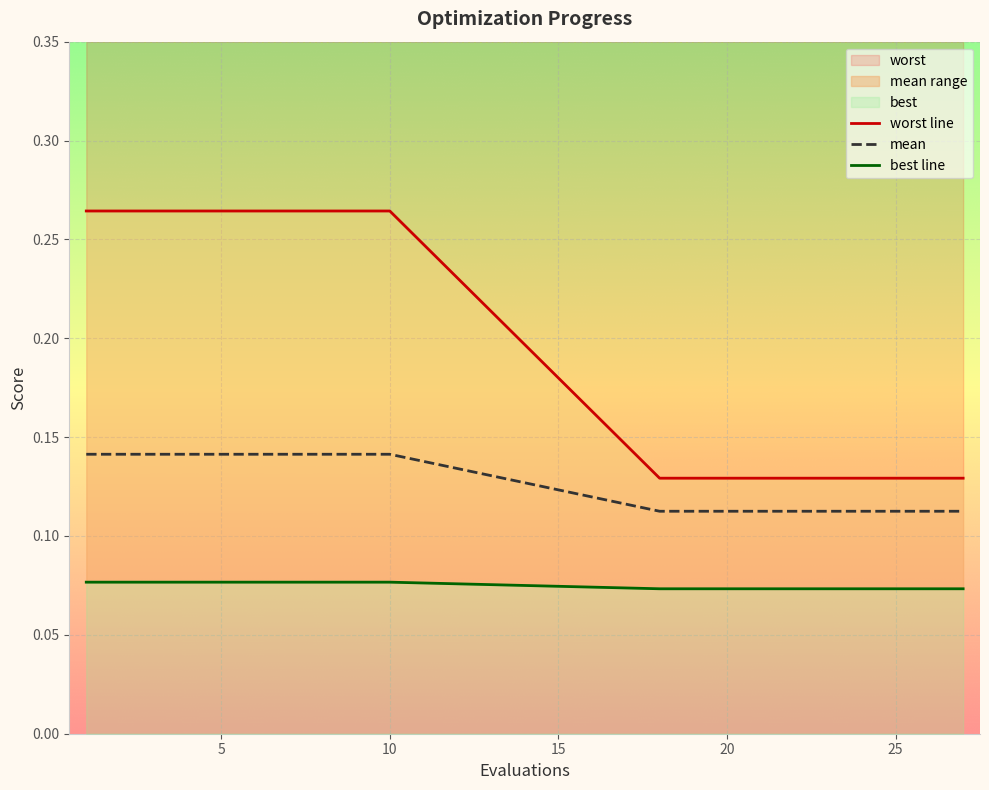

True or false: mean has more than 0 interior local peaks.

False